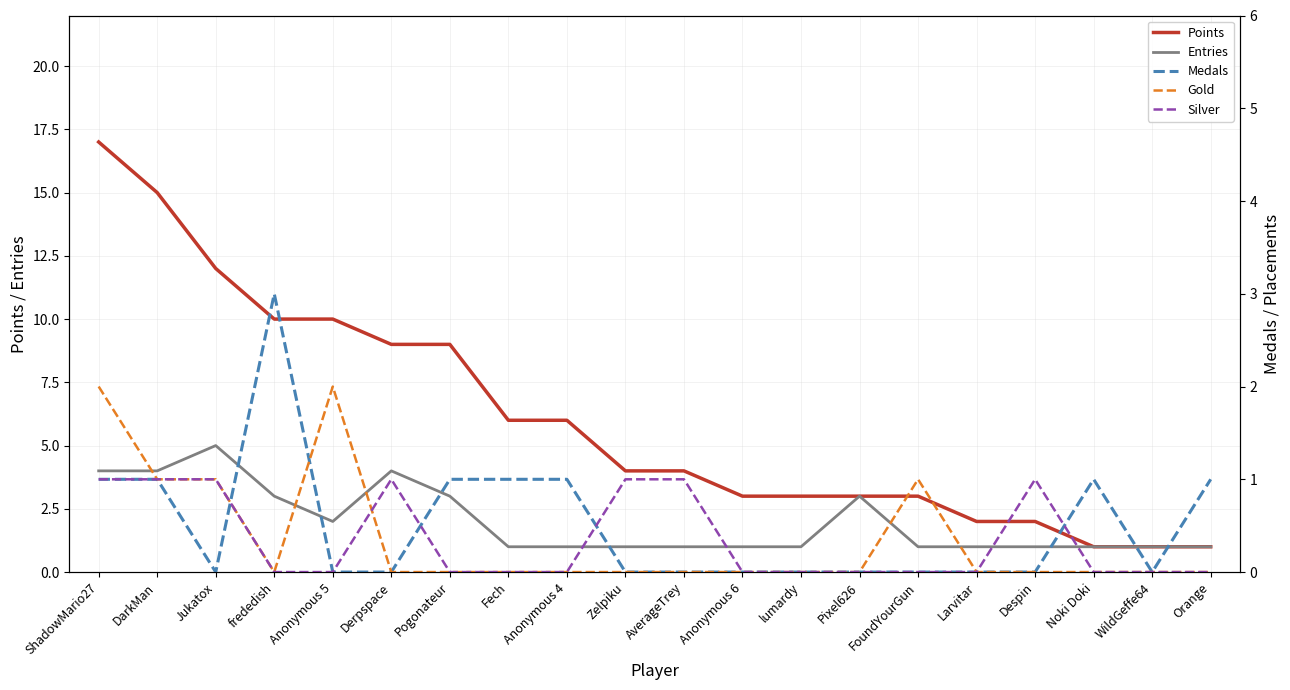

The Entries series shows 9 at Jukatox. True or false?

False